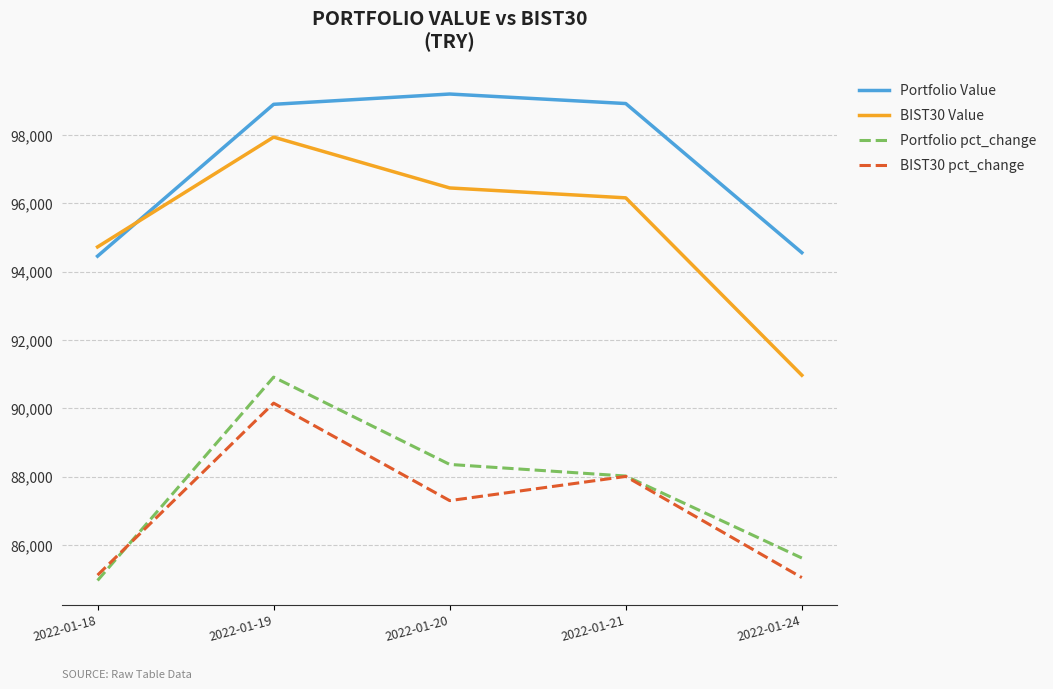

At which category is the sum across all series the highest?

2022-01-19